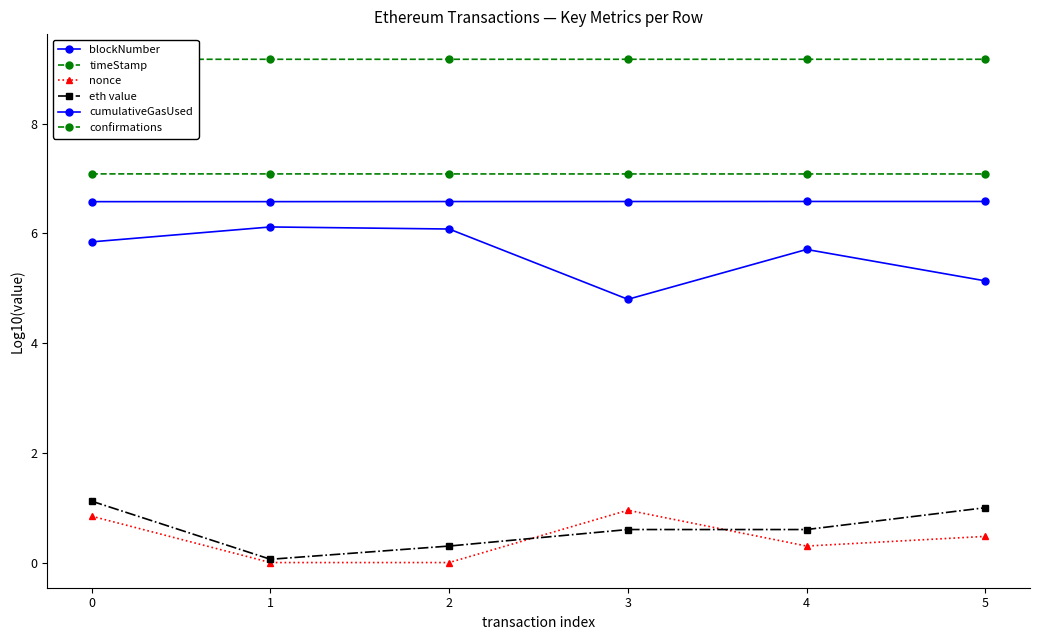

True or false: confirmations and timeStamp cross at least once.

False